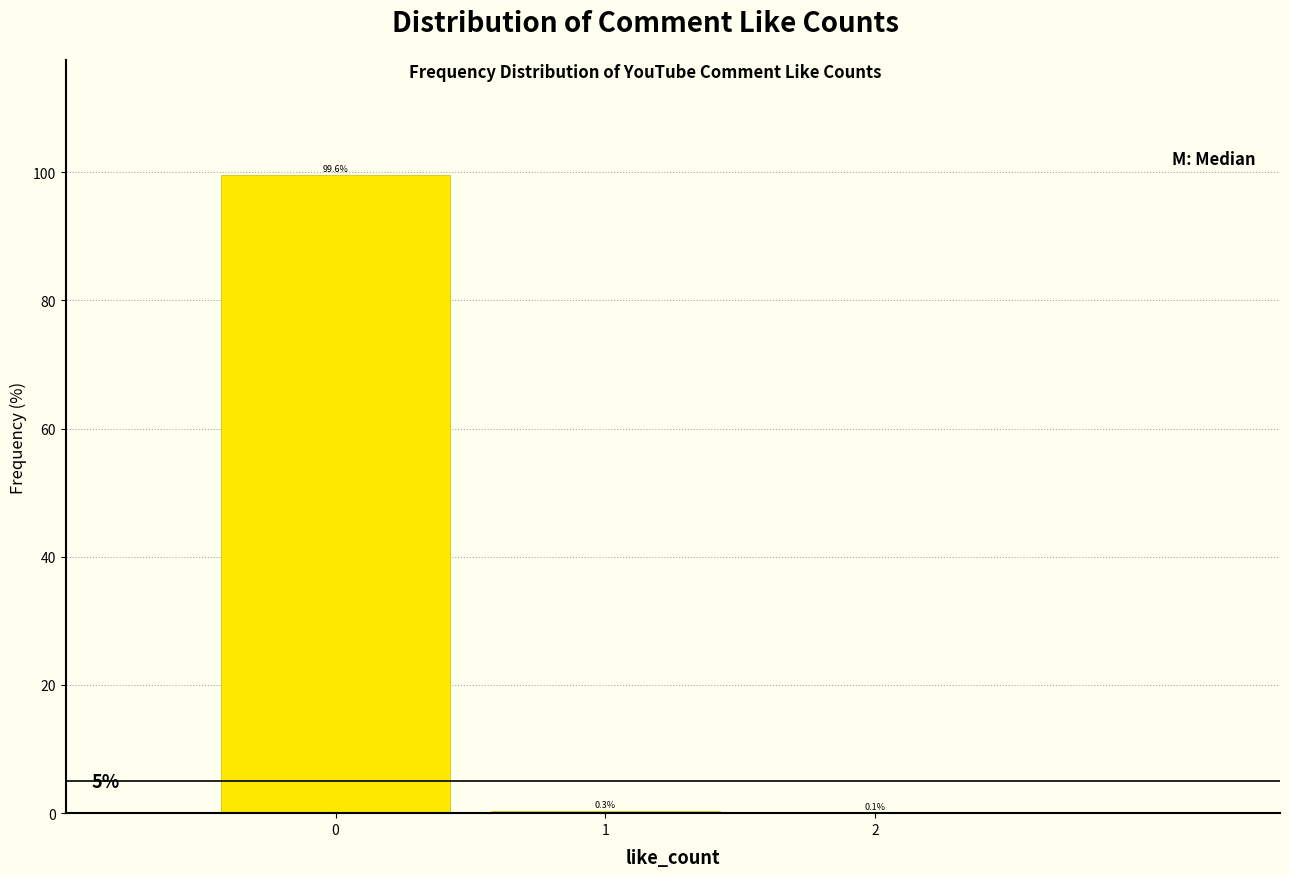

Reading left to right, list every bar in this chart as the range it spans on the x-axis followed by its height.

-0.5 to 0.5: 99.6
0.5 to 1.5: 0.3
1.5 to 2.5: 0.1